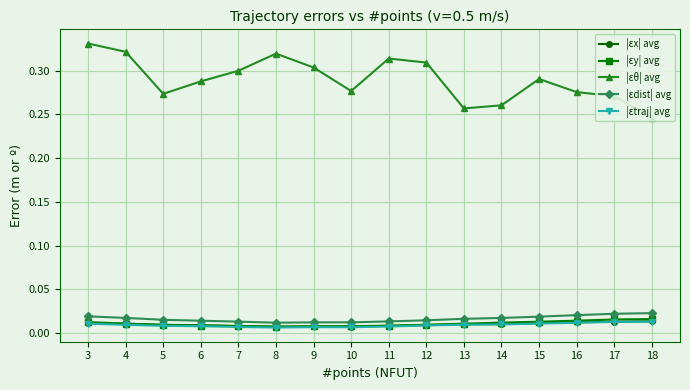

True or false: |εdist| avg and |εtraj| avg cross at least once.

False